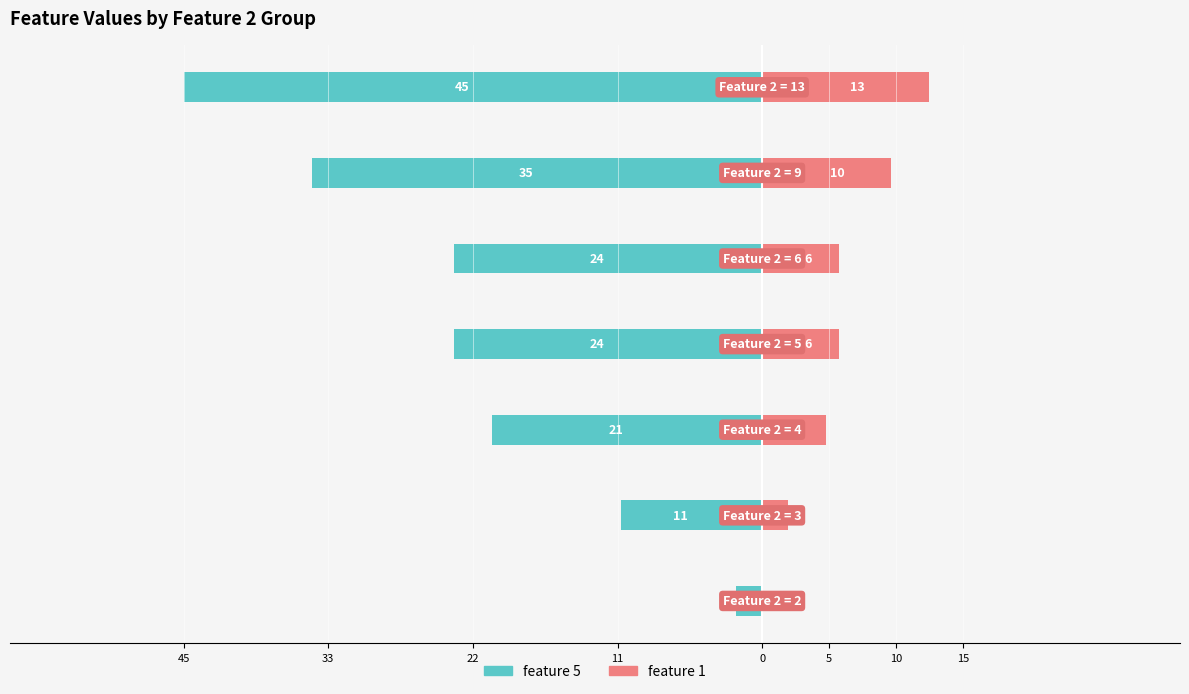

Rank the series at 10 from highest to lowest value.

feature 1, feature 5